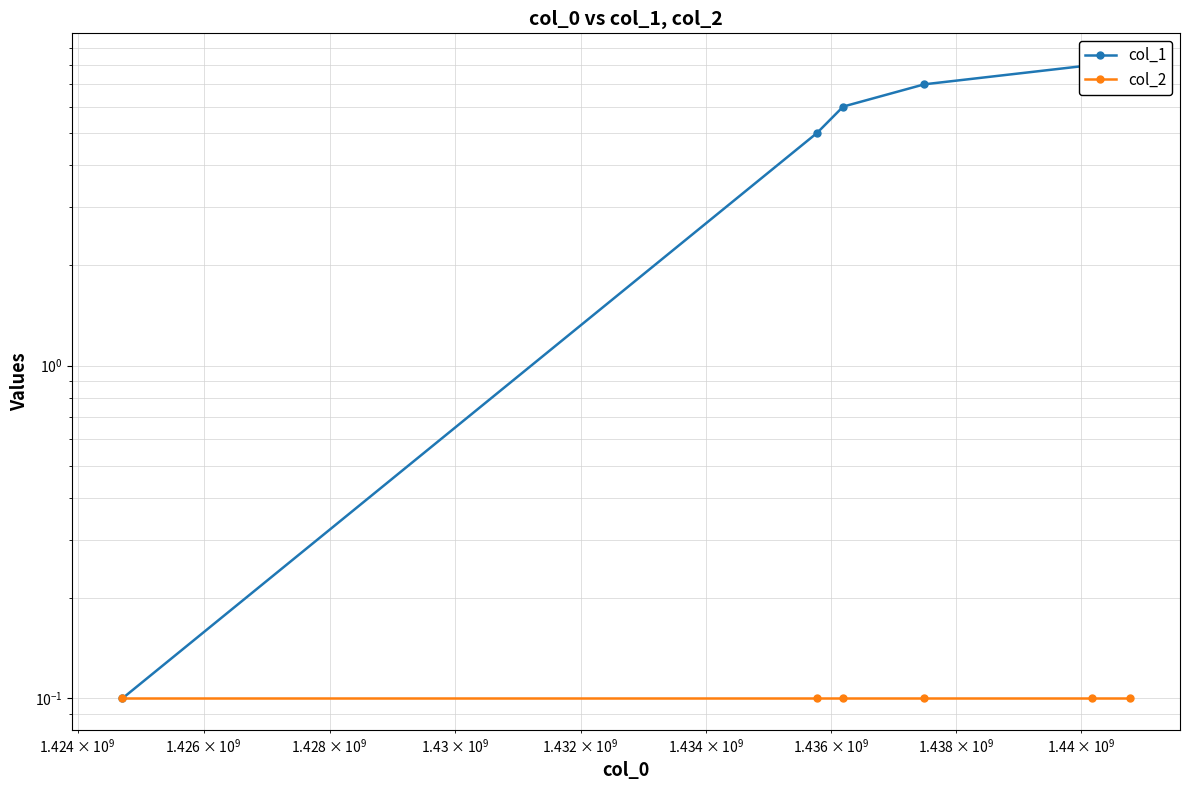

Reading left to right, transcribe all the data shown in this chart.

col_1: 0.1	5.0	6.0	7.0	8.0	8.0
col_2: 0.1	0.1	0.1	0.1	0.1	0.1